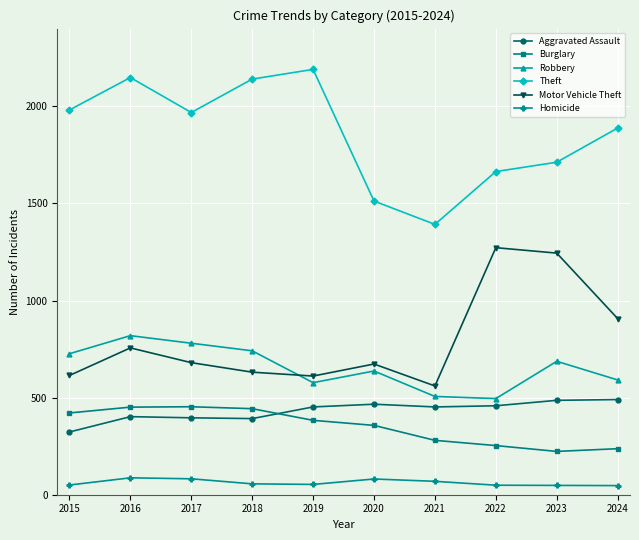

What is the spread (max minus min) of values at 2016?

2061